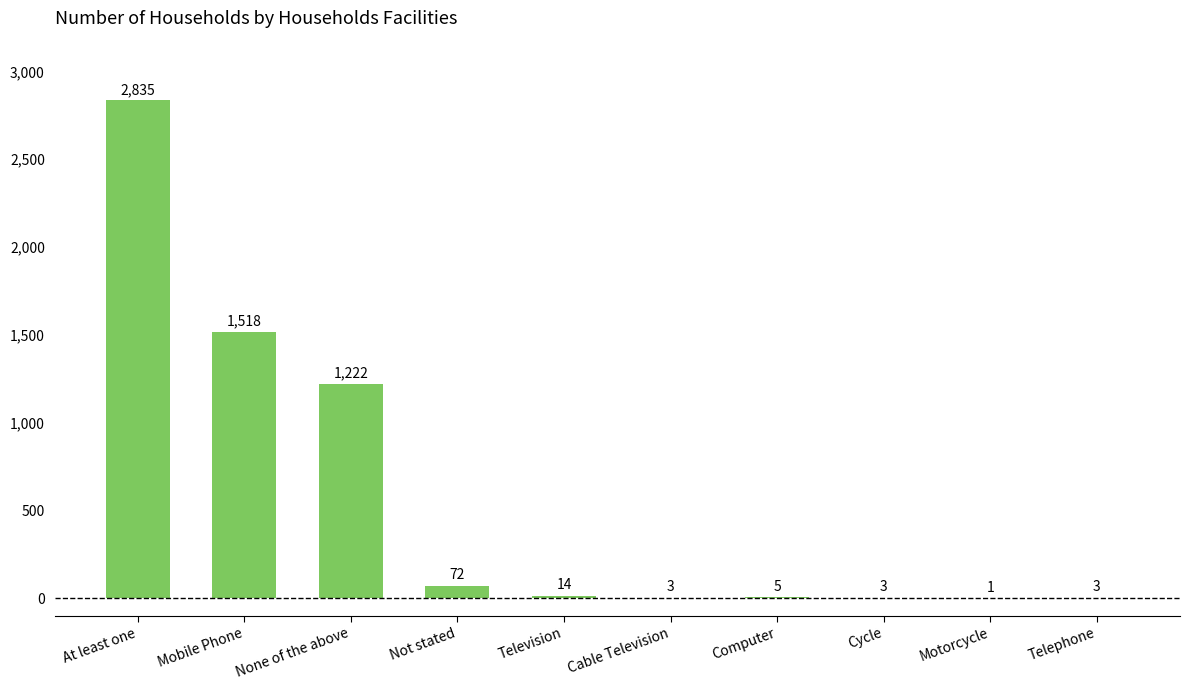

Where is the data nearest to the value 1418?

Mobile Phone